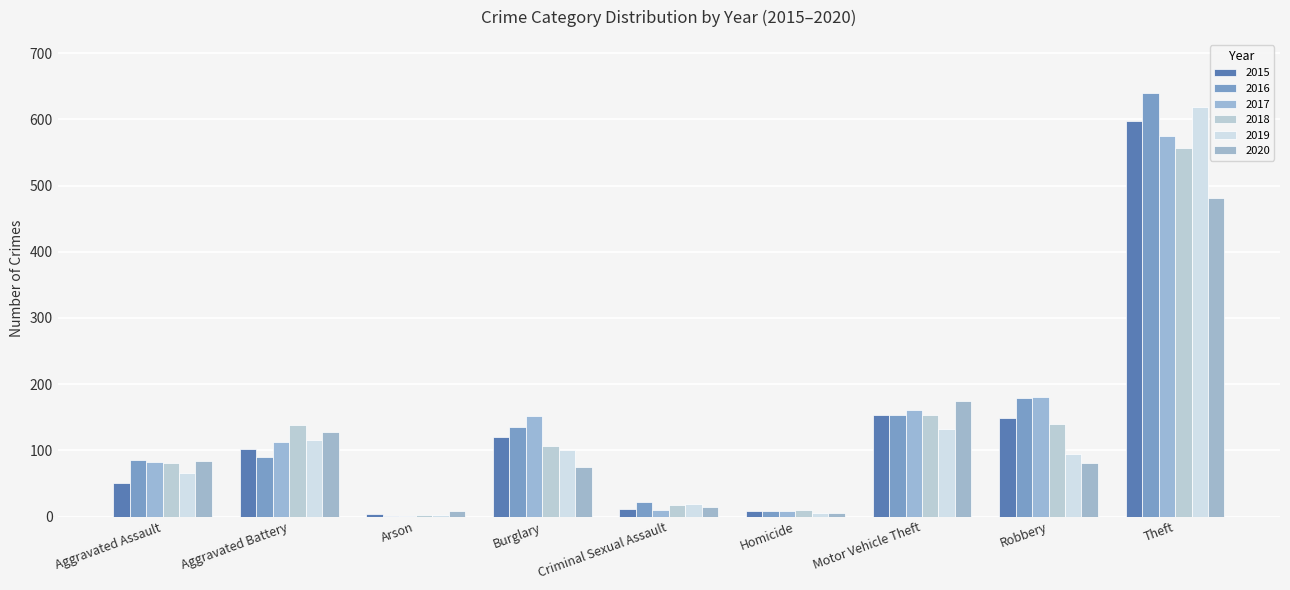

What is the spread (max minus min) of values at Robbery?

99